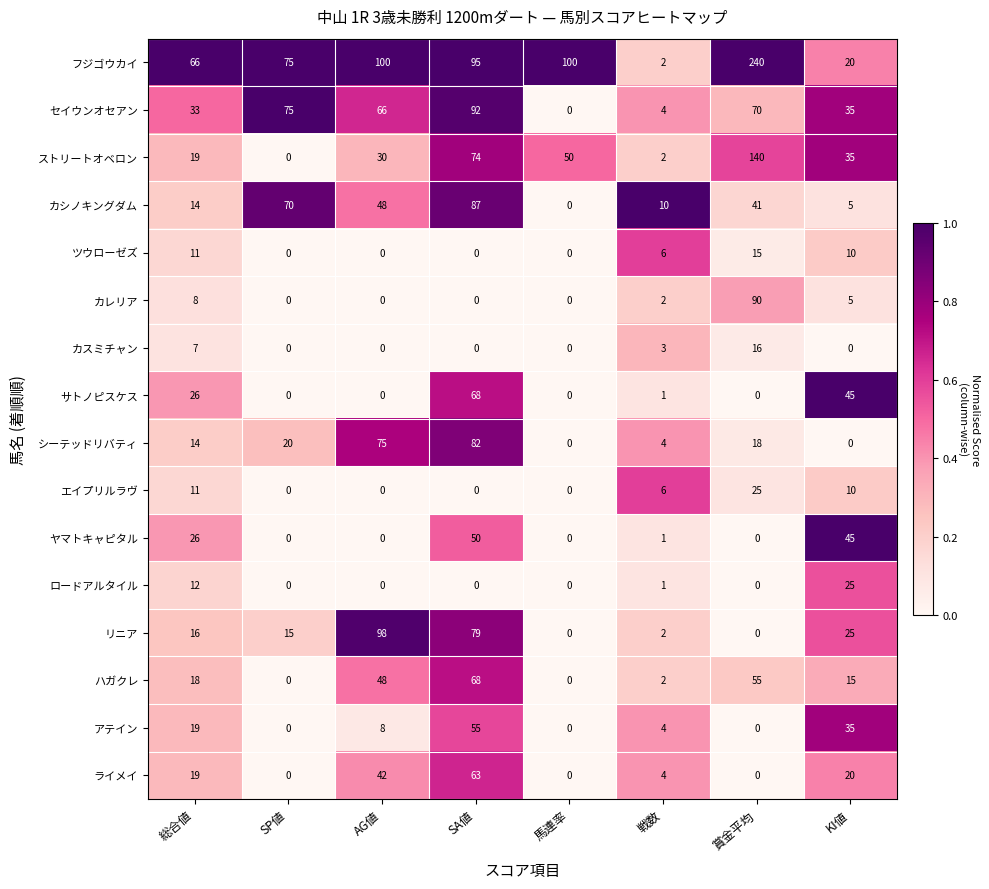

Which series has the largest range (max minus min)?

フジゴウカイ